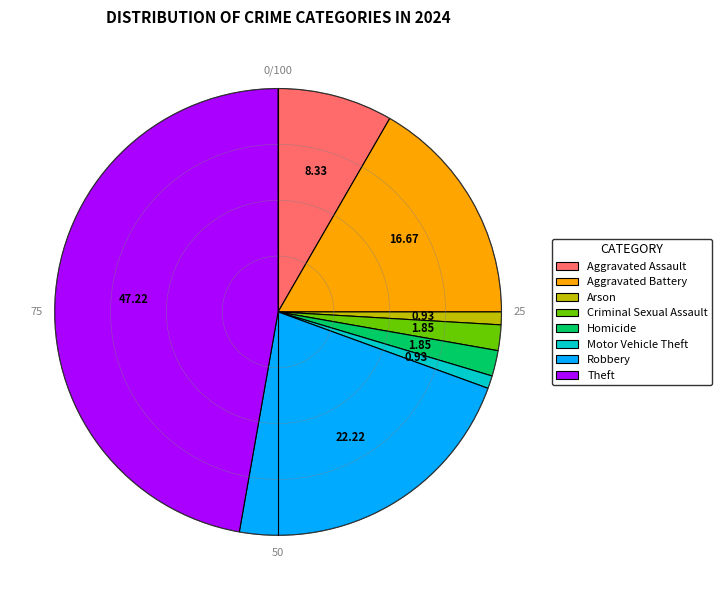

What is the ratio of the value at Theft to the value at Motor Vehicle Theft?

51.0